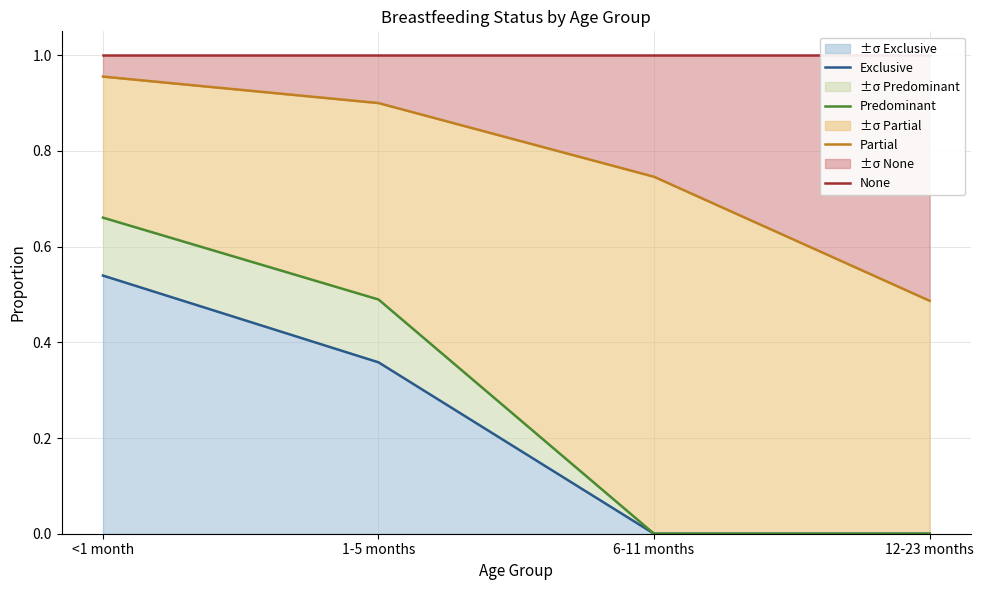

Which label corresponds to the smallest value in the chart?

6-11 months